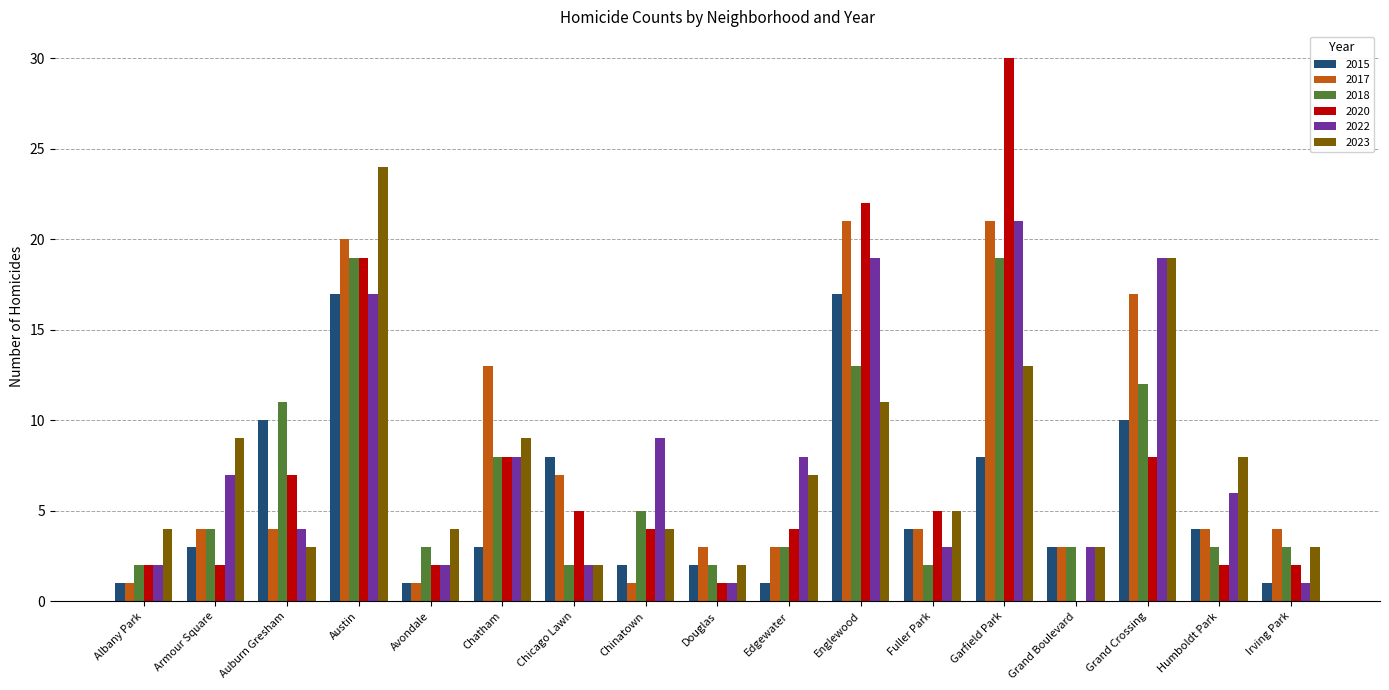

What is the sum of the 2017 values at Englewood and Fuller Park?

25